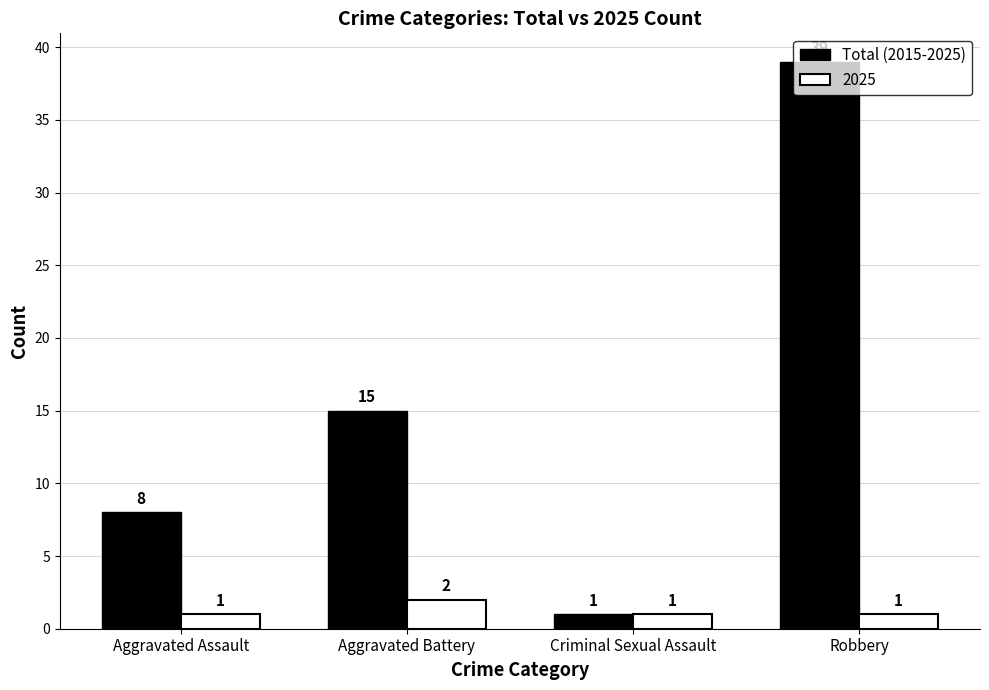

Which series has the largest range (max minus min)?

Total (2015-2025)